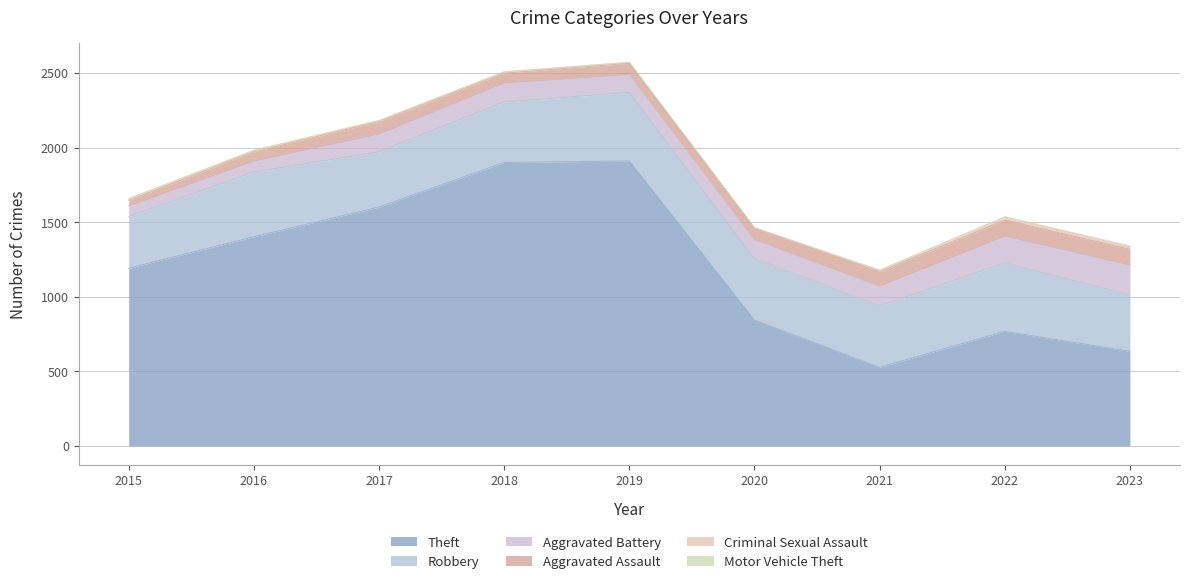

What is the maximum value for Motor Vehicle Theft?

6